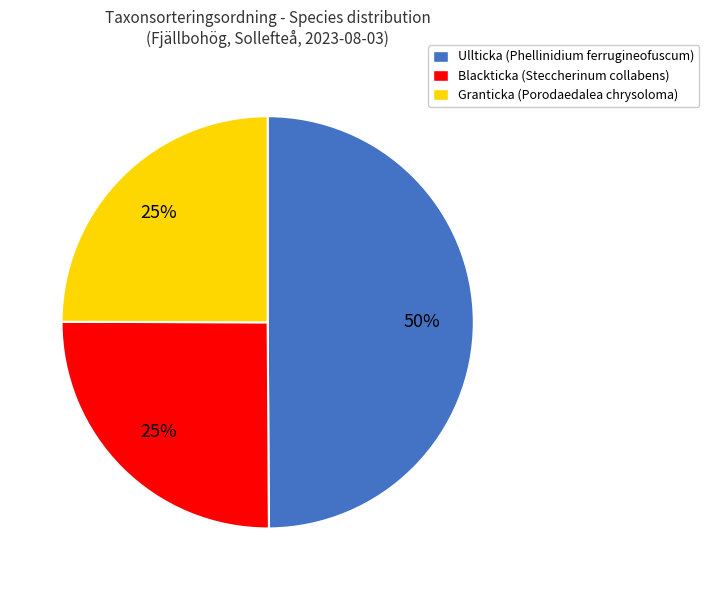

What is the ratio of the value at Ullticka (Phellinidium ferrugineofuscum) to the value at Granticka (Porodaedalea chrysoloma)?

2.0